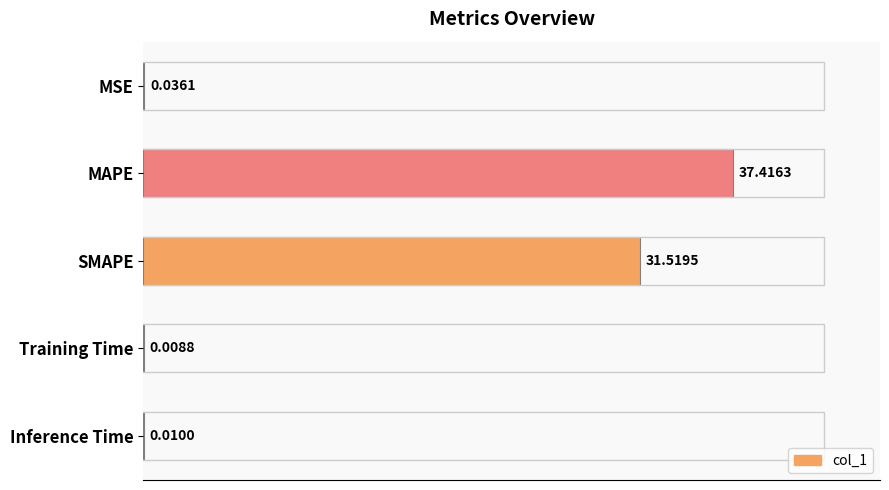

Between Training Time and MSE, which is larger?

MSE